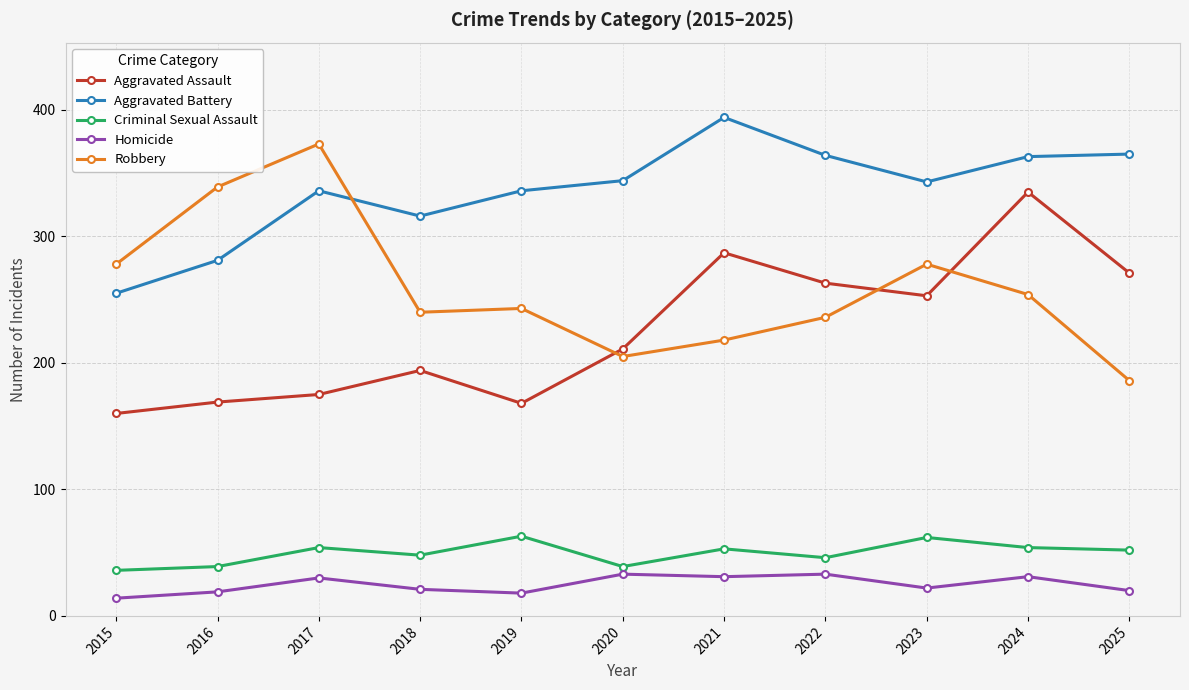

What value does the Aggravated Battery series have at 2022?

364